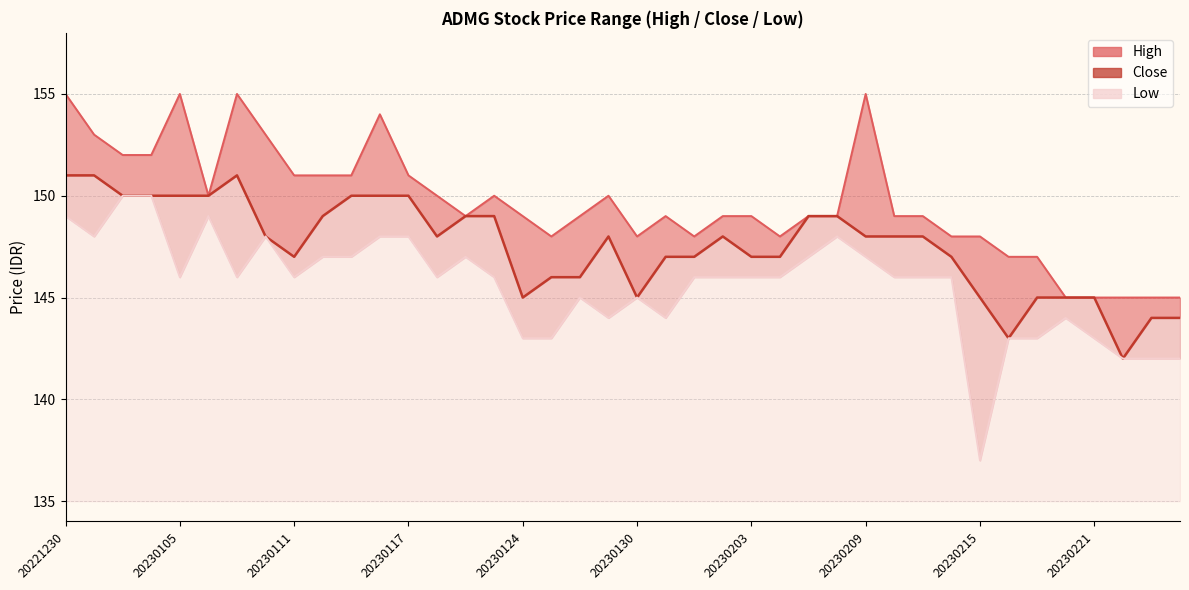

True or false: Close and High cross at least once.

False